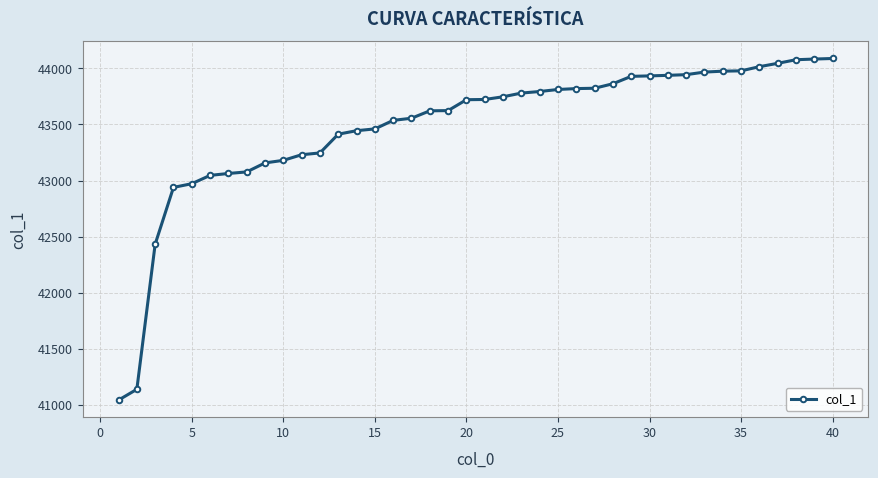

What is the minimum value shown in the chart?

41045